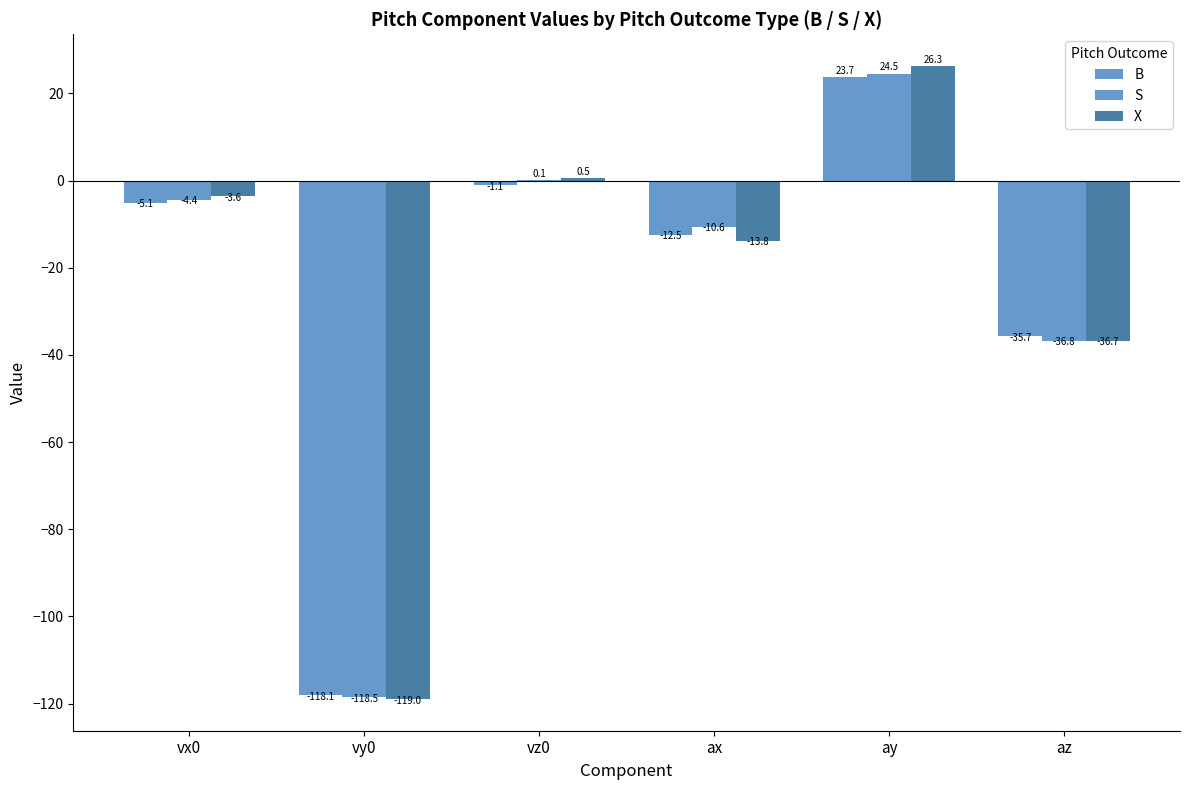

At which label does X reach its peak?

ay